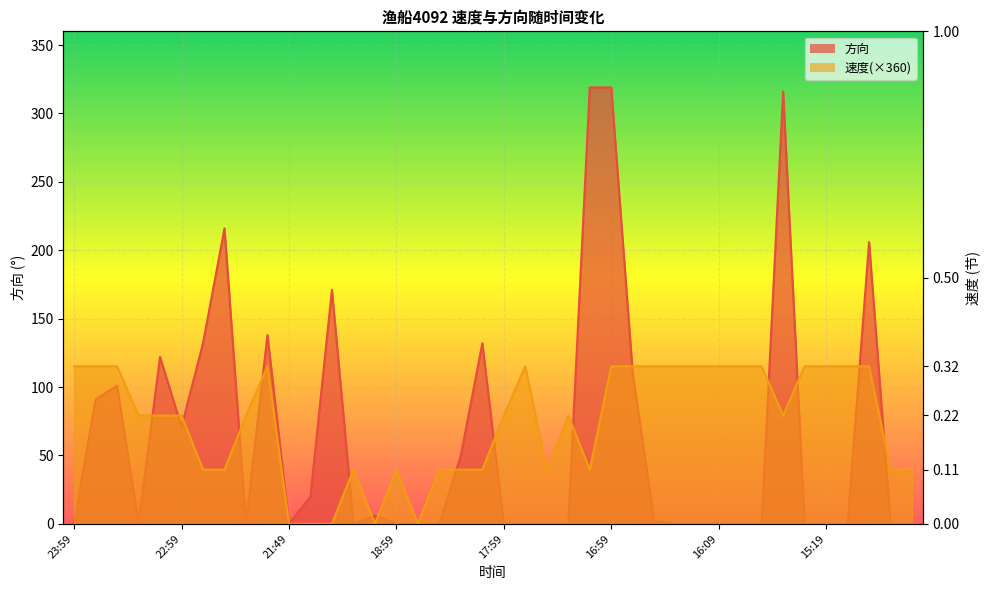

Rank the series by their average value, from lowest to highest.

方向, 速度